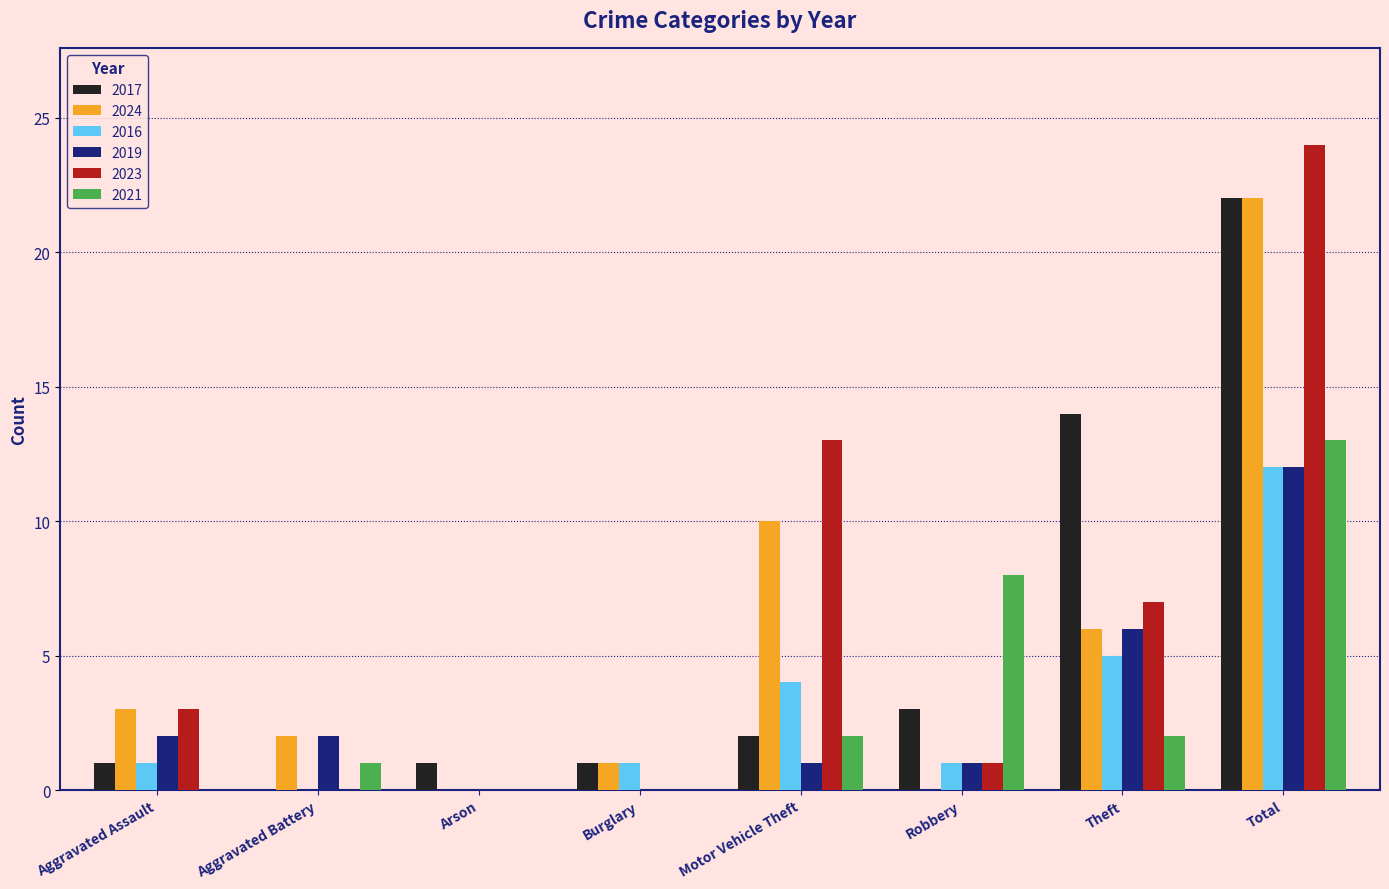

Is the value of 2019 at Robbery greater than the value of 2021 at Motor Vehicle Theft?

No